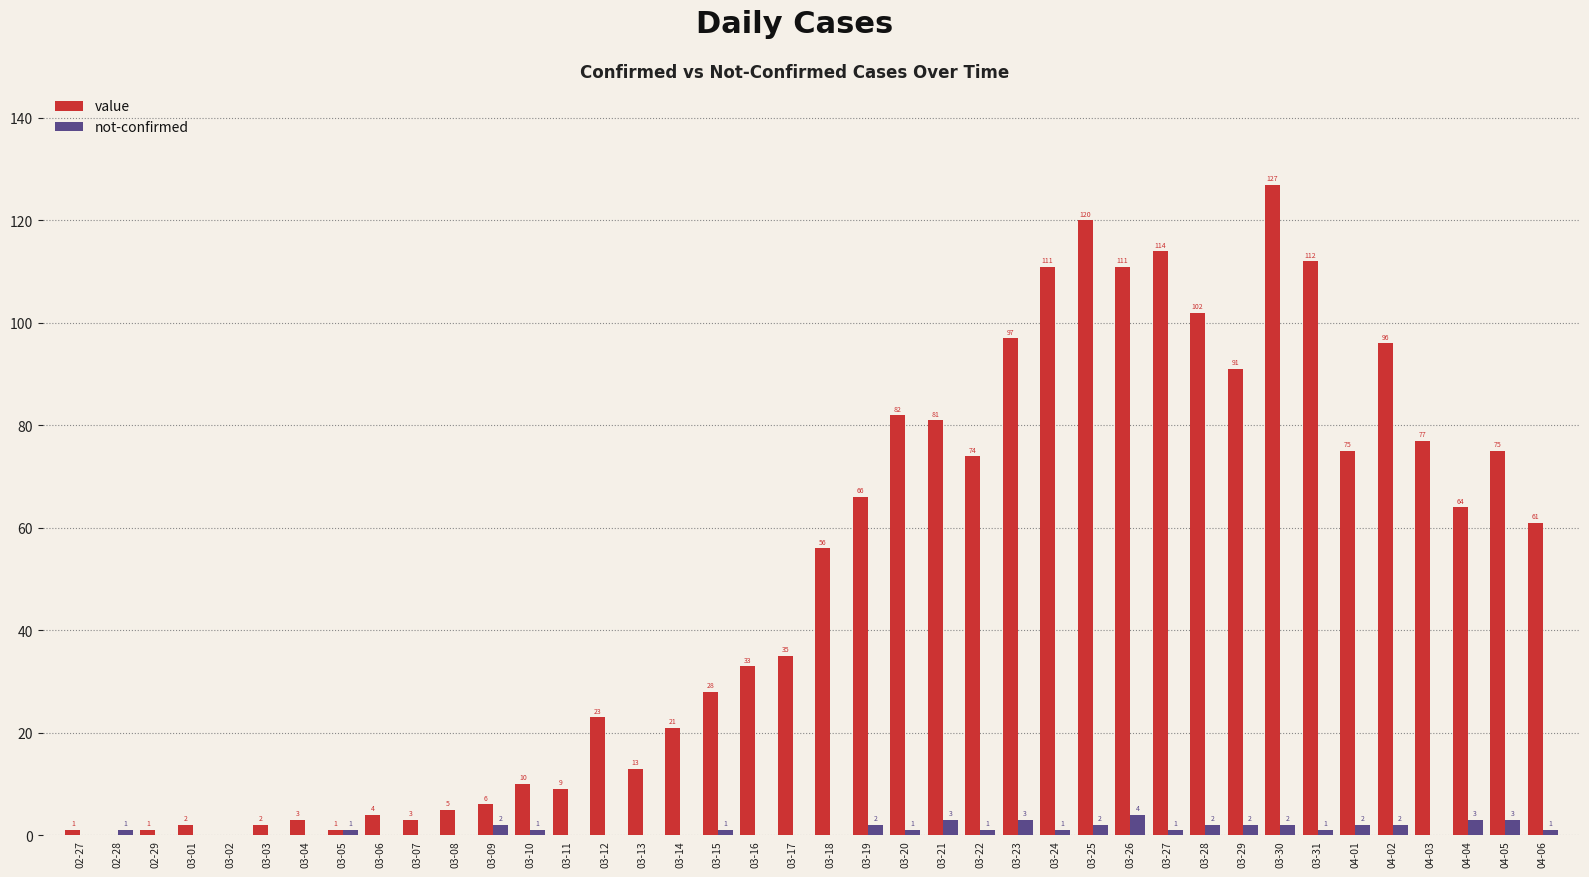

At which category is the sum across all series the highest?

03-30